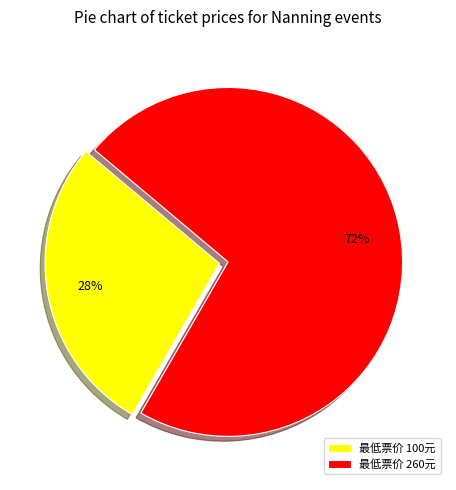

Which category accounts for the majority?

最低票价 260元